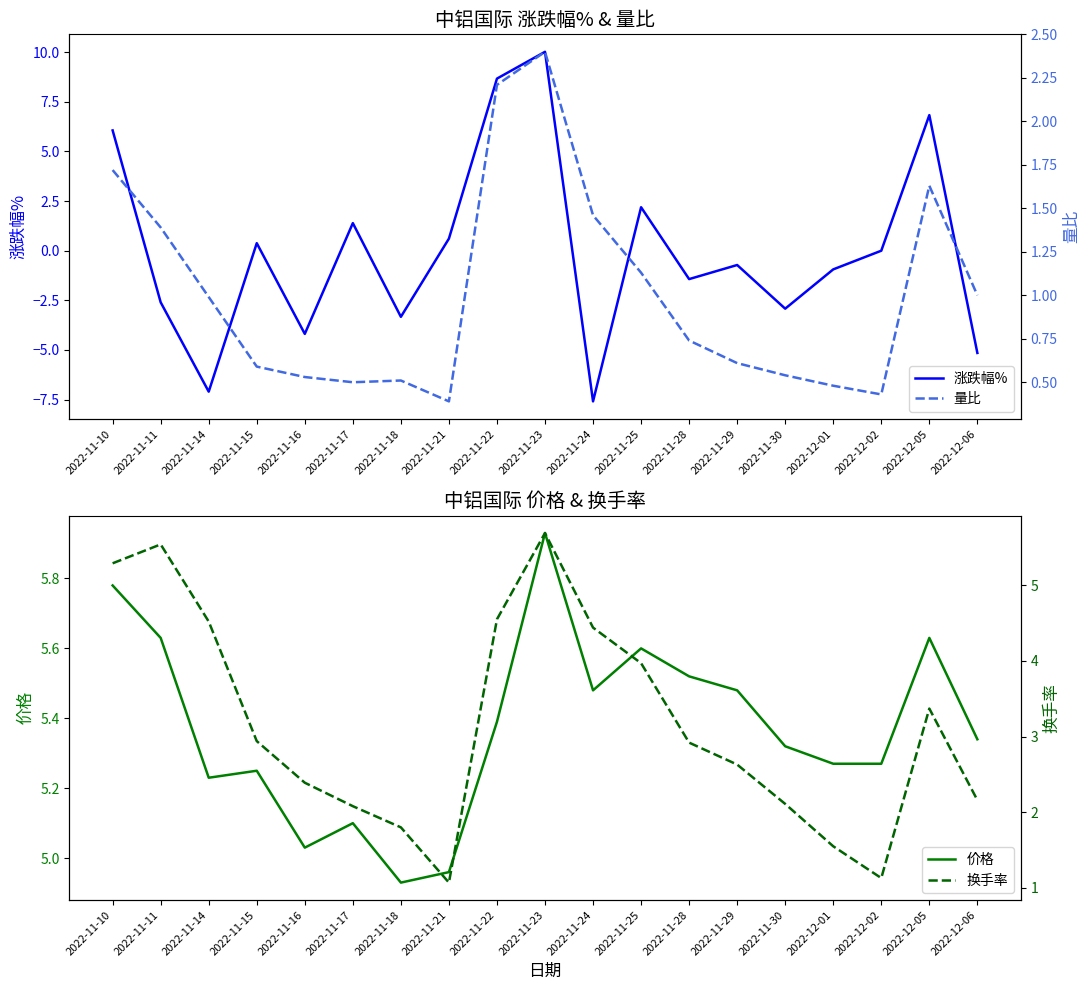

What is the difference between the 价格 values at 2022-11-18 and 2022-11-11?

0.7